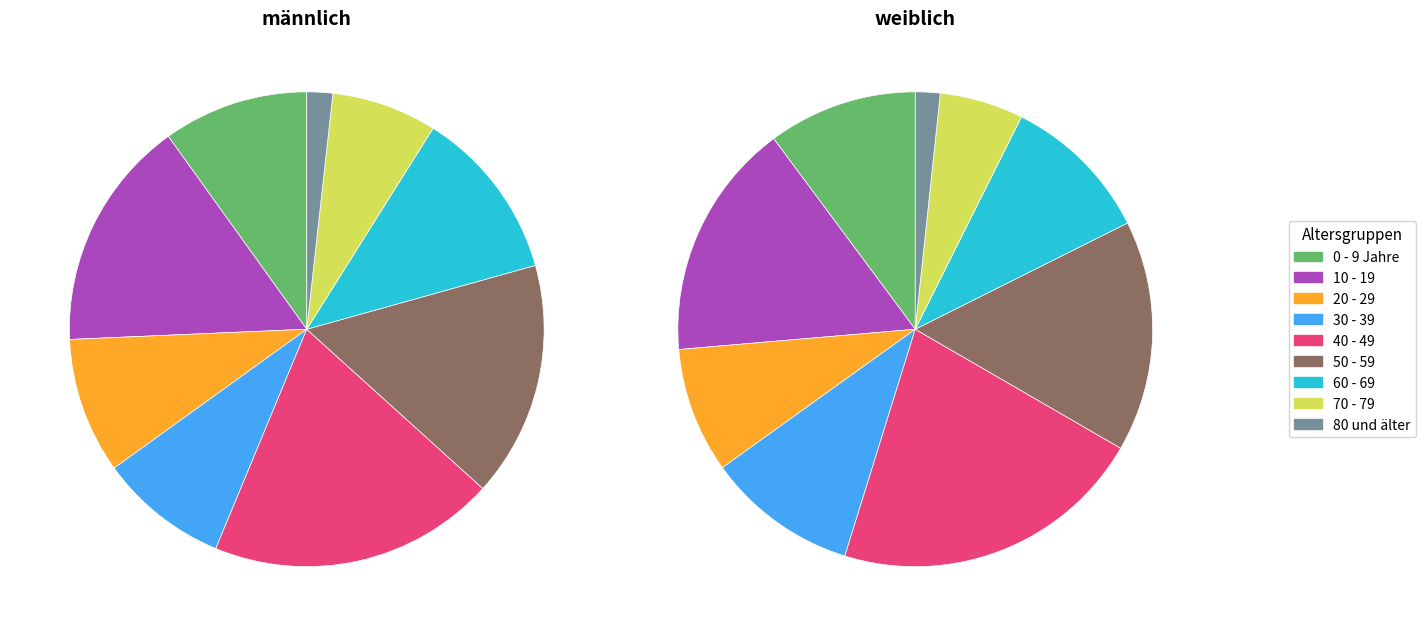

Rank the categories by weiblich value from lowest to highest.

80 und älter, 70 - 79, 20 - 29, 0 - 9 Jahre, 60 - 69, 30 - 39, 50 - 59, 10 - 19, 40 - 49